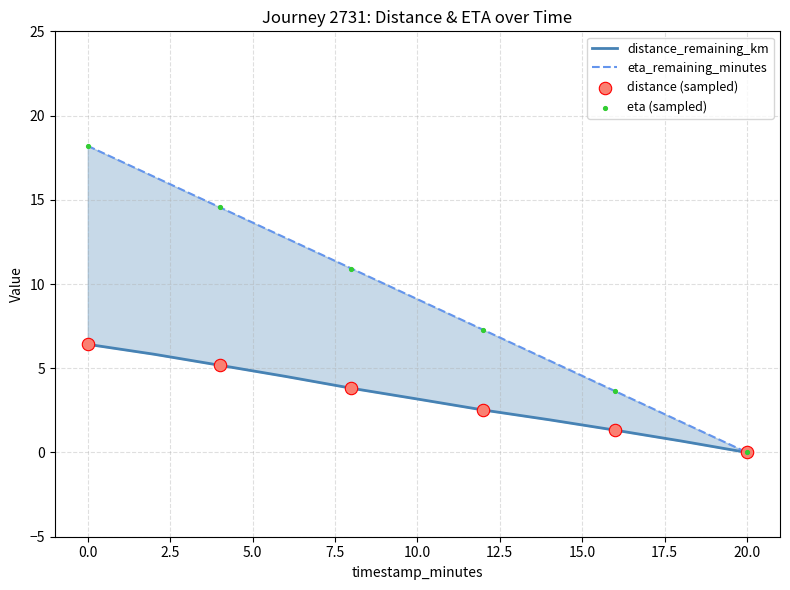

Which series has the widest spread of Y values?

eta_remaining_minutes